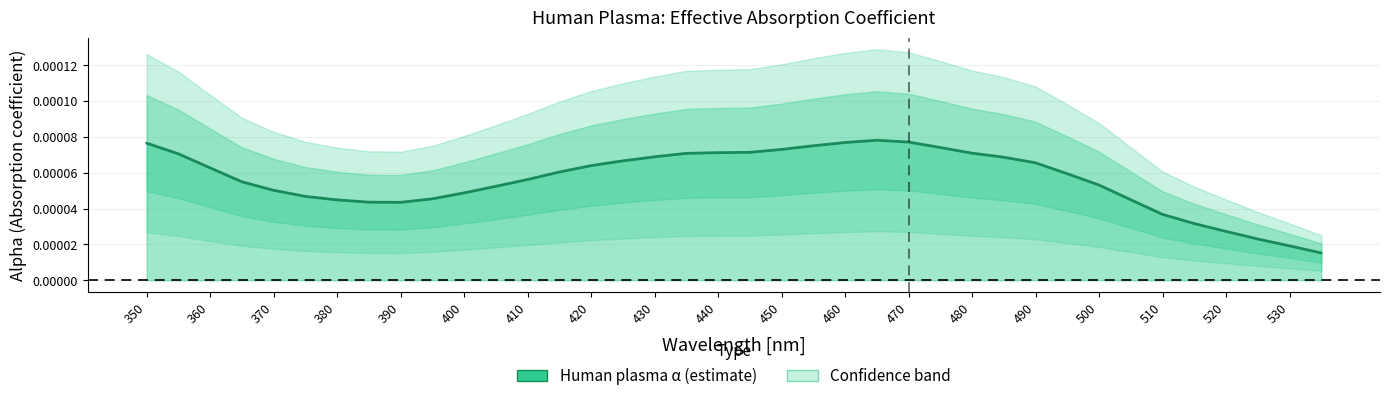

How many values are between 0 and 1?

38